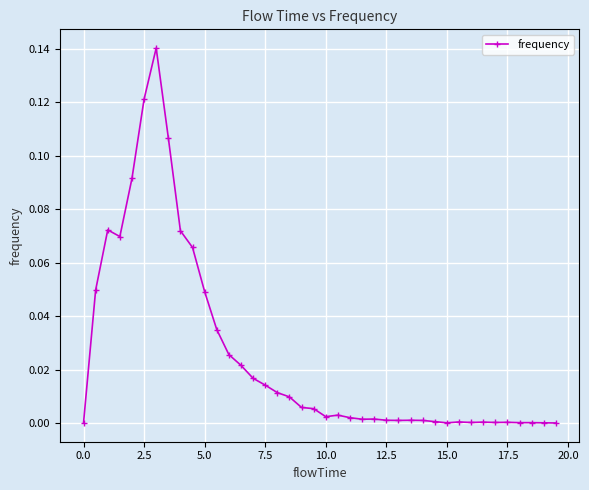

How many categories are shown in the chart?

40